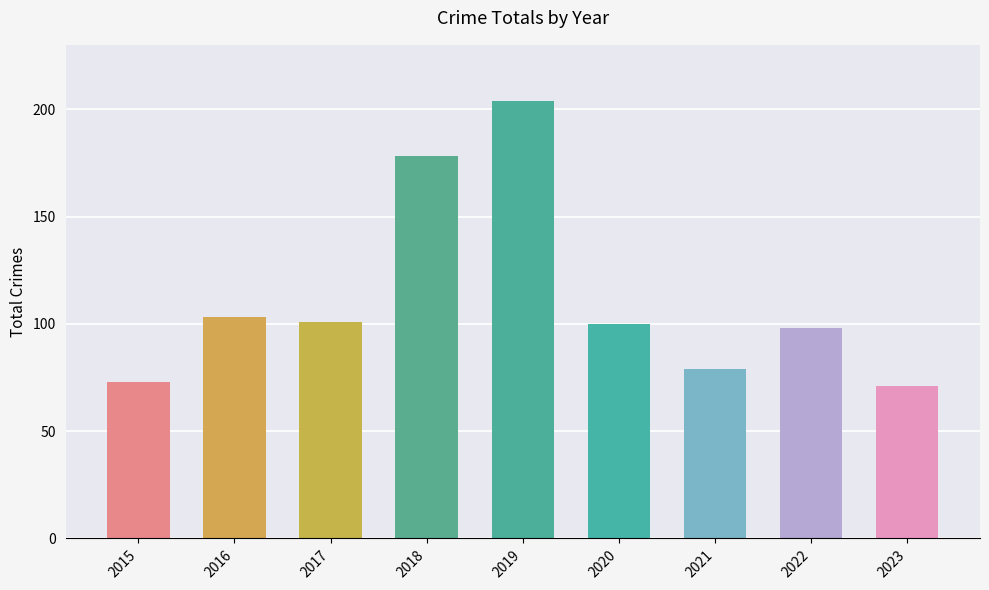

What is the greatest value displayed?

204